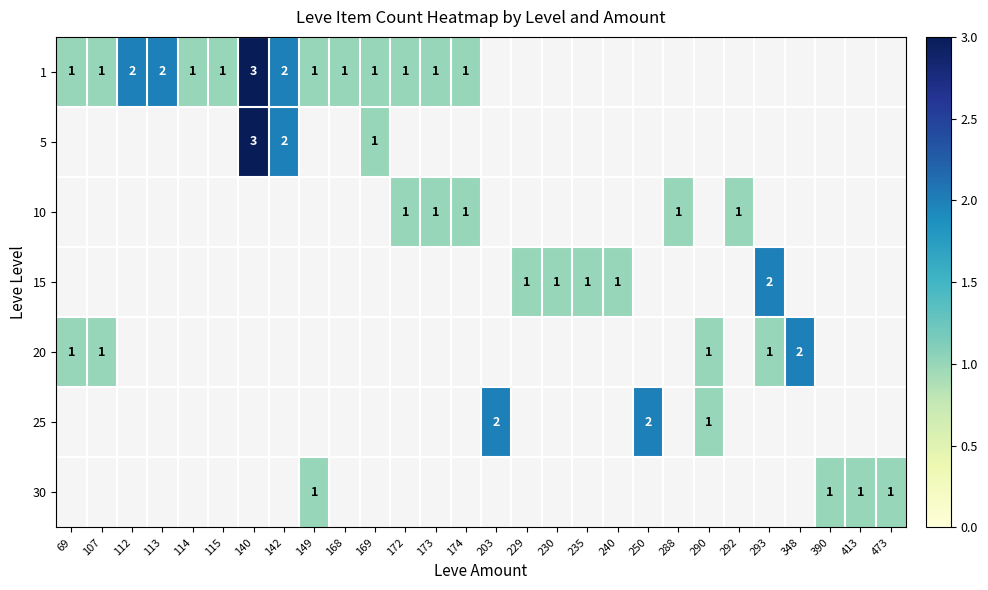

How many values in 5 are above zero?

3